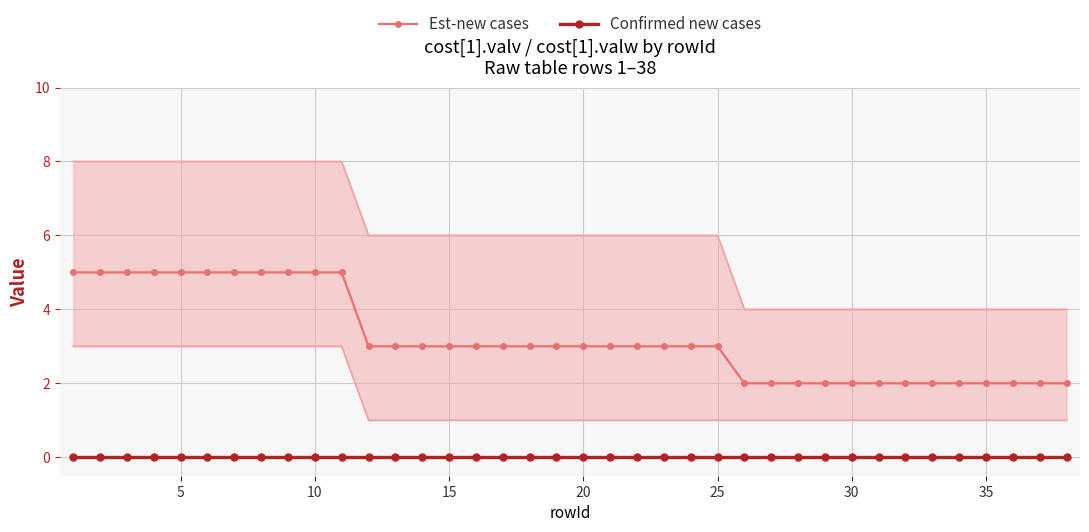

What is the lowest value of the Est-new cases series?

2